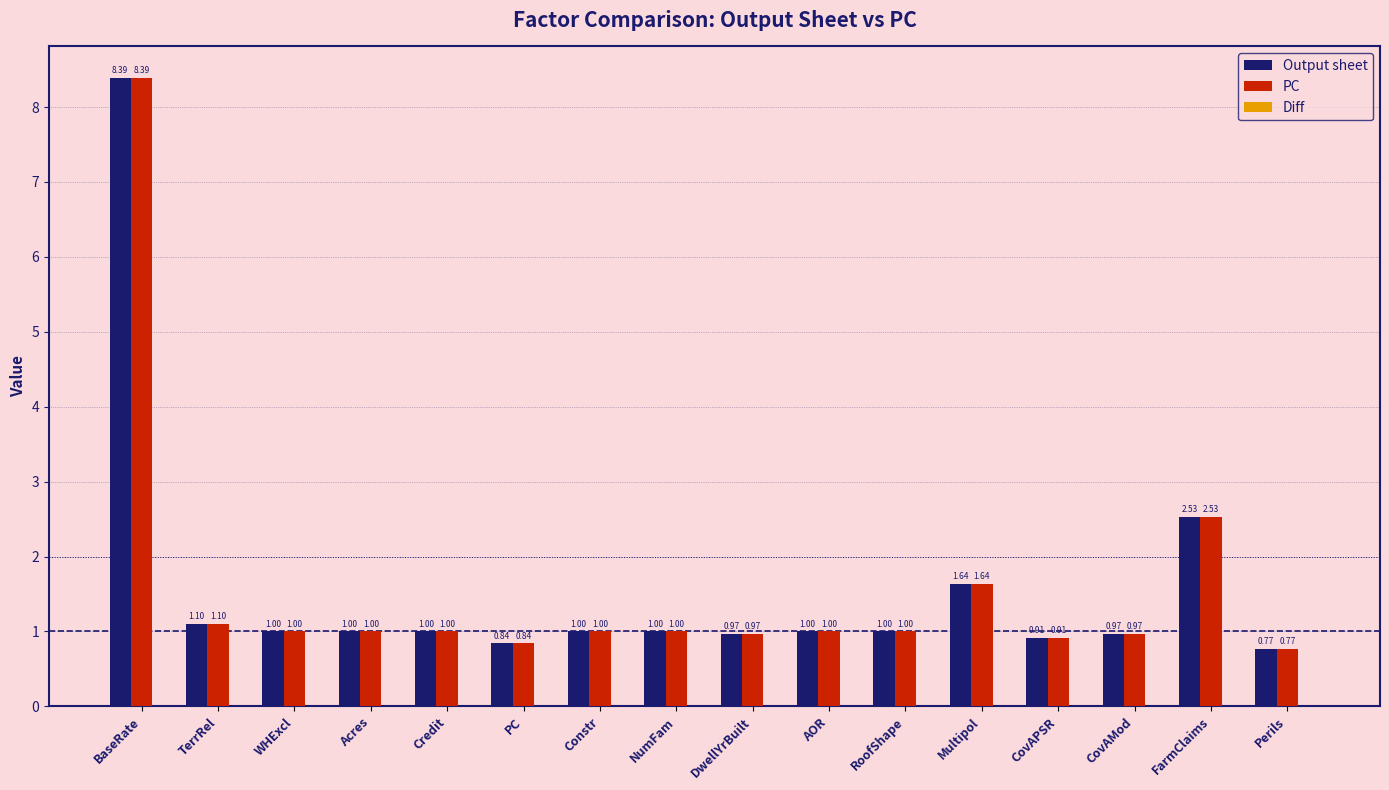

What is the sum of the Output sheet values at CovAMod and WHExcl?

2.0